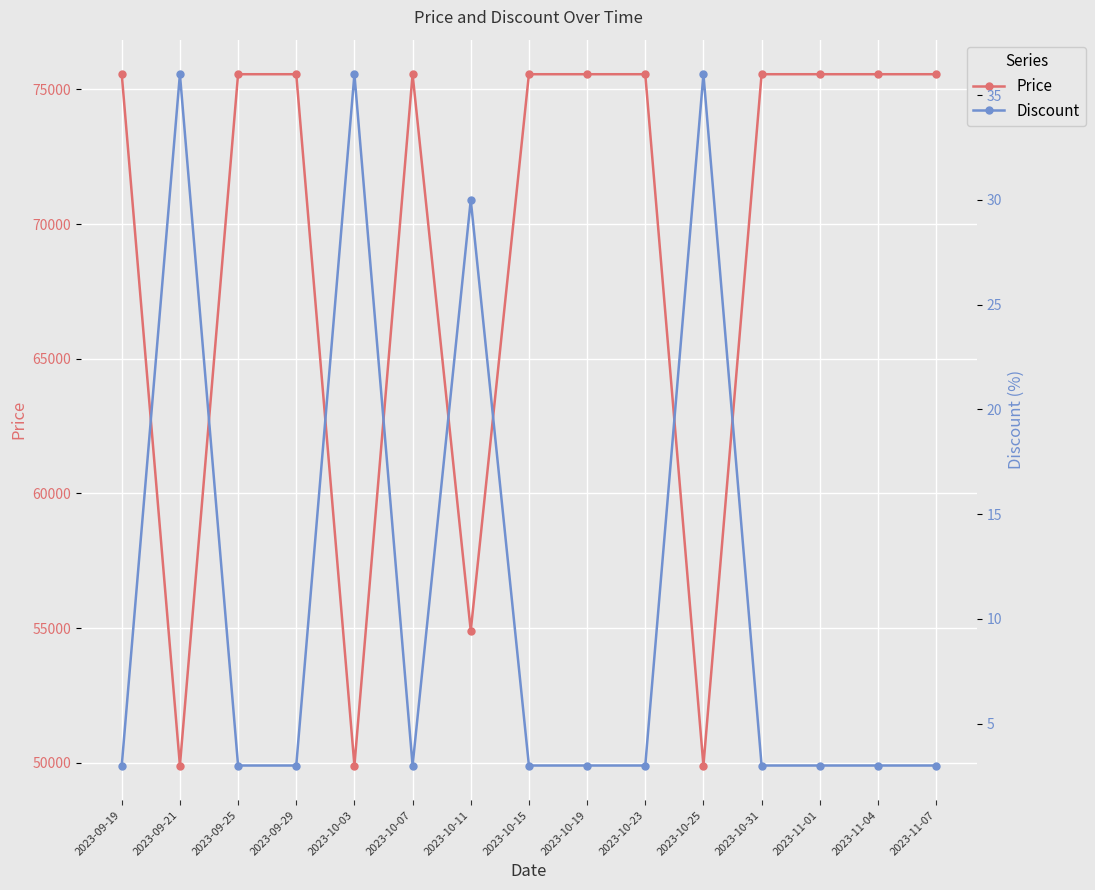

What is the sum of the Discount values at 2023-11-04 and 2023-09-29?

6